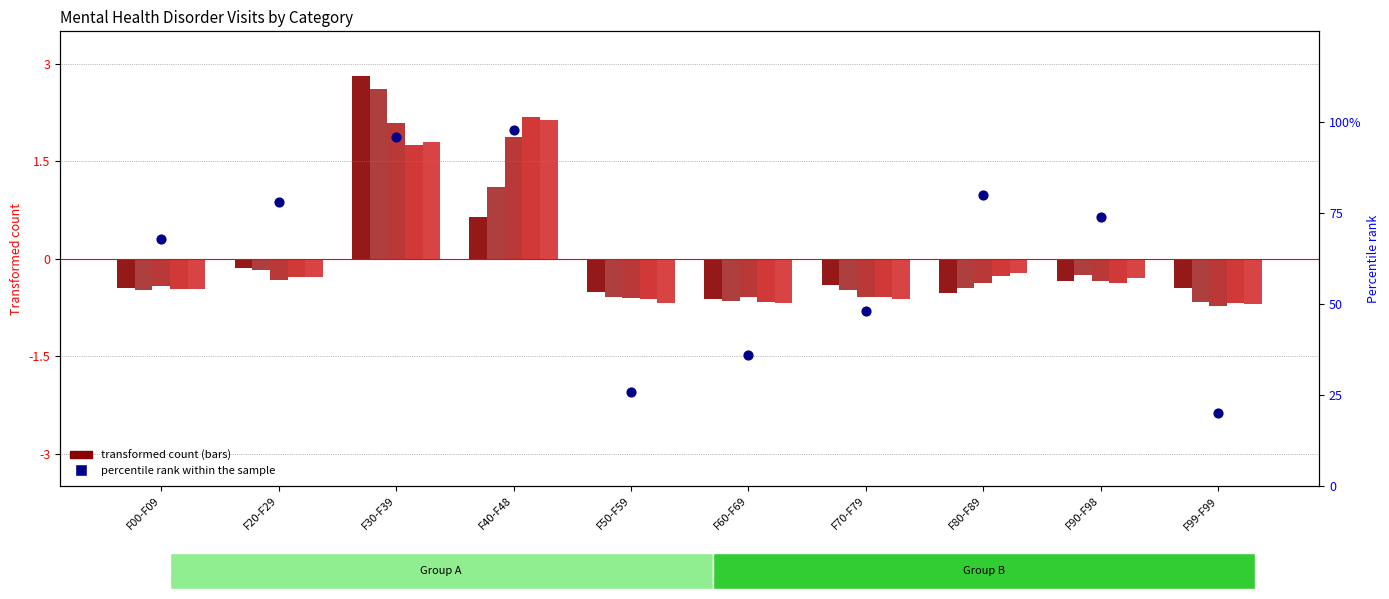

Approximately how many times larger is the value at F60-F69 compared to F00-F09?

0.5